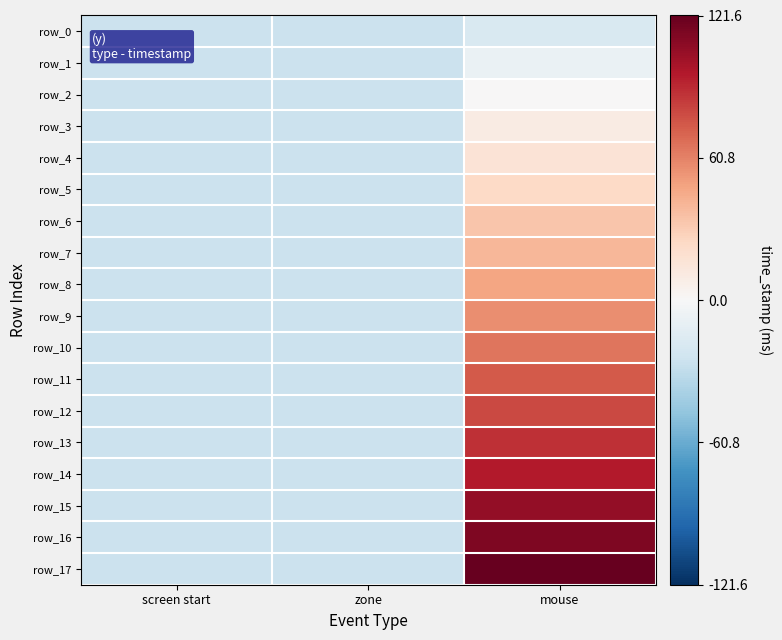

At which label is row_15 closest to 40?

screen start